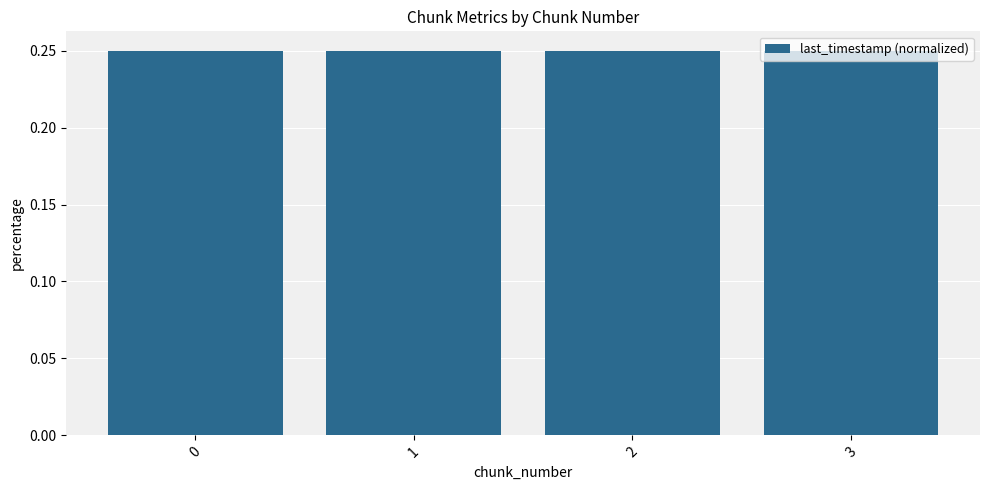

What is the sum of the values at 3 and 2?

0.5